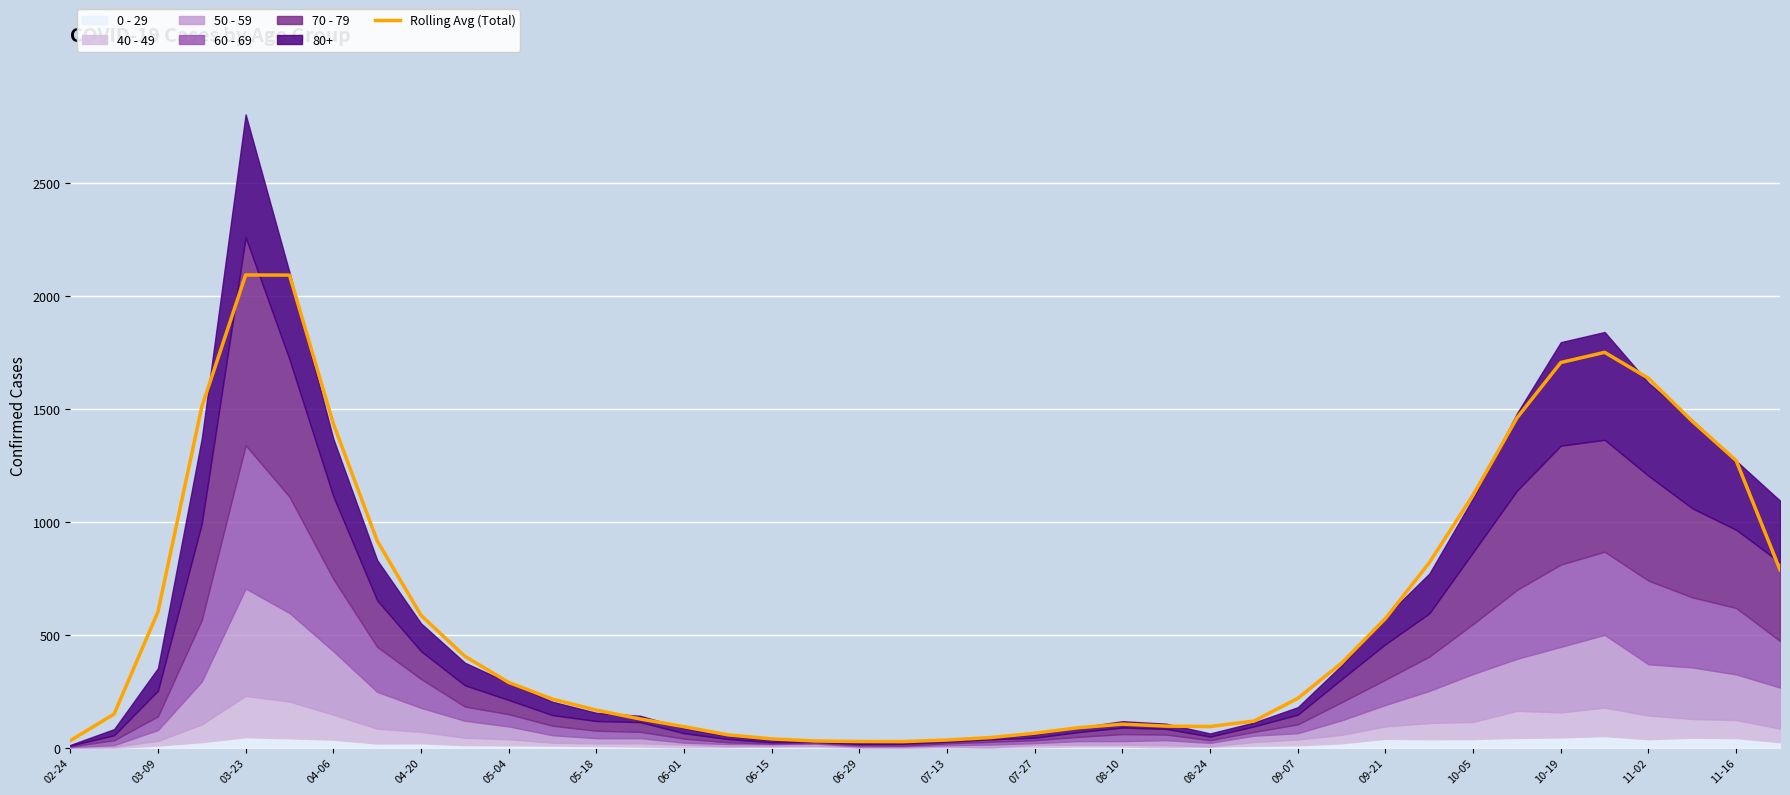

Reading right to left, transcribe all the data shown in this chart.

788.0	1271.3	1445.0	1635.0	1750.0	1705.0	1460.0	1118.7	819.0	572.3	375.3	219.0	118.7	94.3	96.3	105.0	89.3	65.0	45.7	34.7	27.7	28.0	30.3	39.7	57.7	93.7	128.0	167.0	215.7	289.7	405.3	586.3	916.7	1434.3	2091.7	2092.3	1508.7	602.0	149.7	32.0